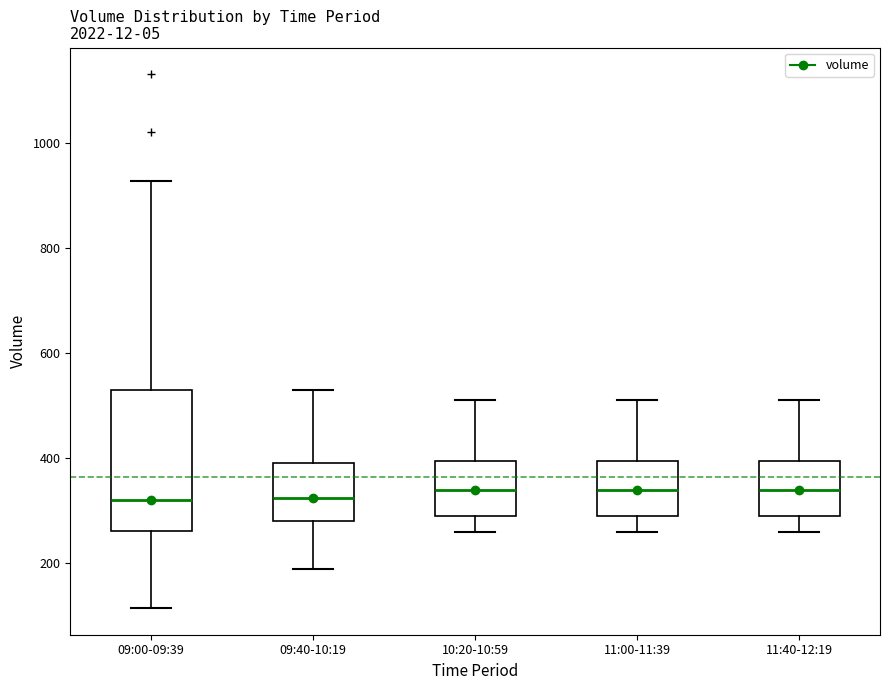

Comparing the boxes themselves (not the whiskers), which one is the tallest?

09:00-09:39